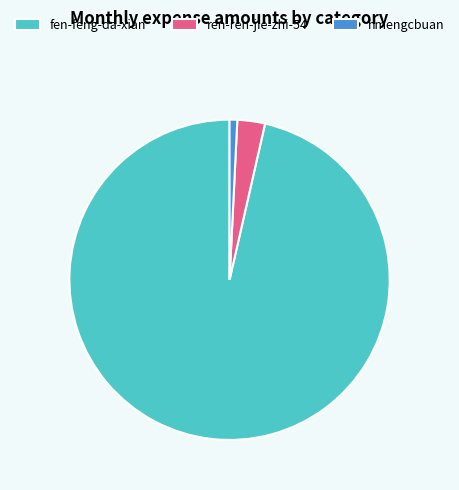

Is there a majority slice in this chart?

Yes